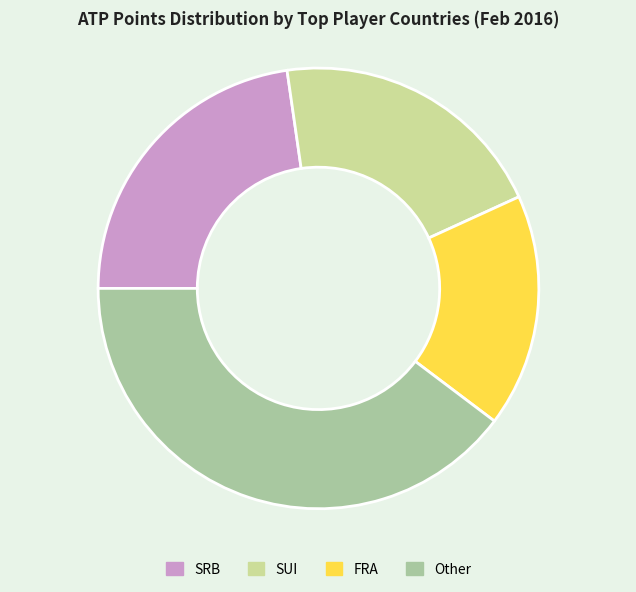

Is it true that FRA is 17% of the pie?

True